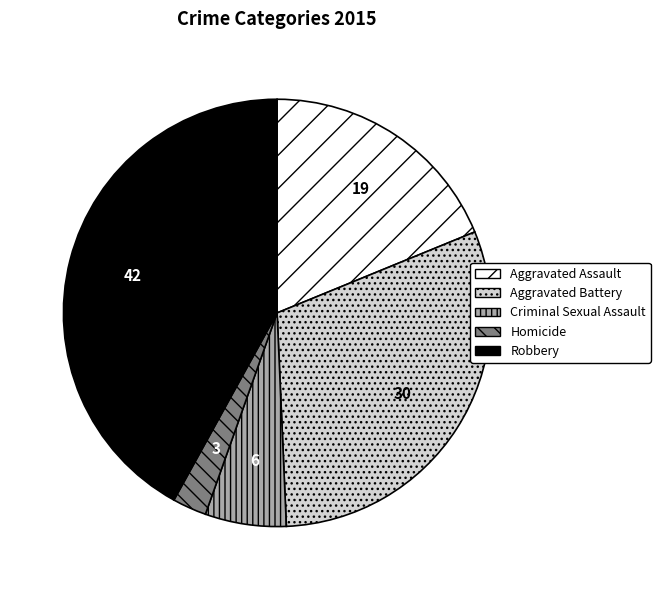

Count the number of slices in the pie.

5